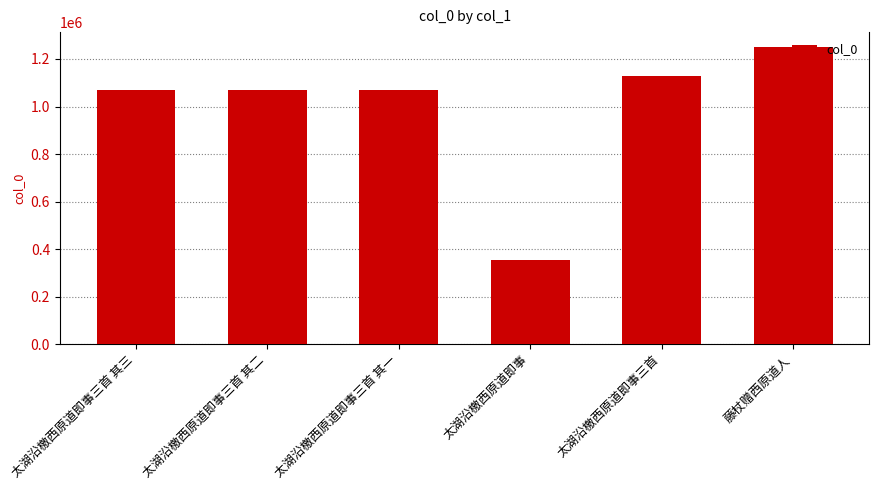

The chart shows a value of 1250516 at 藤杖赠西原道人. True or false?

True